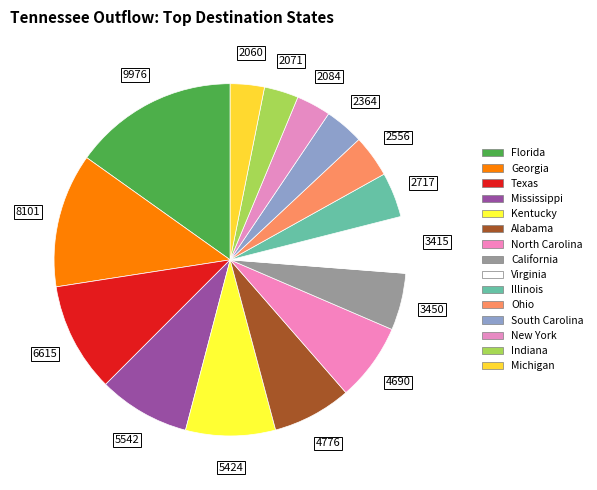

What percentage do Alabama and Mississippi together represent?

15.7%